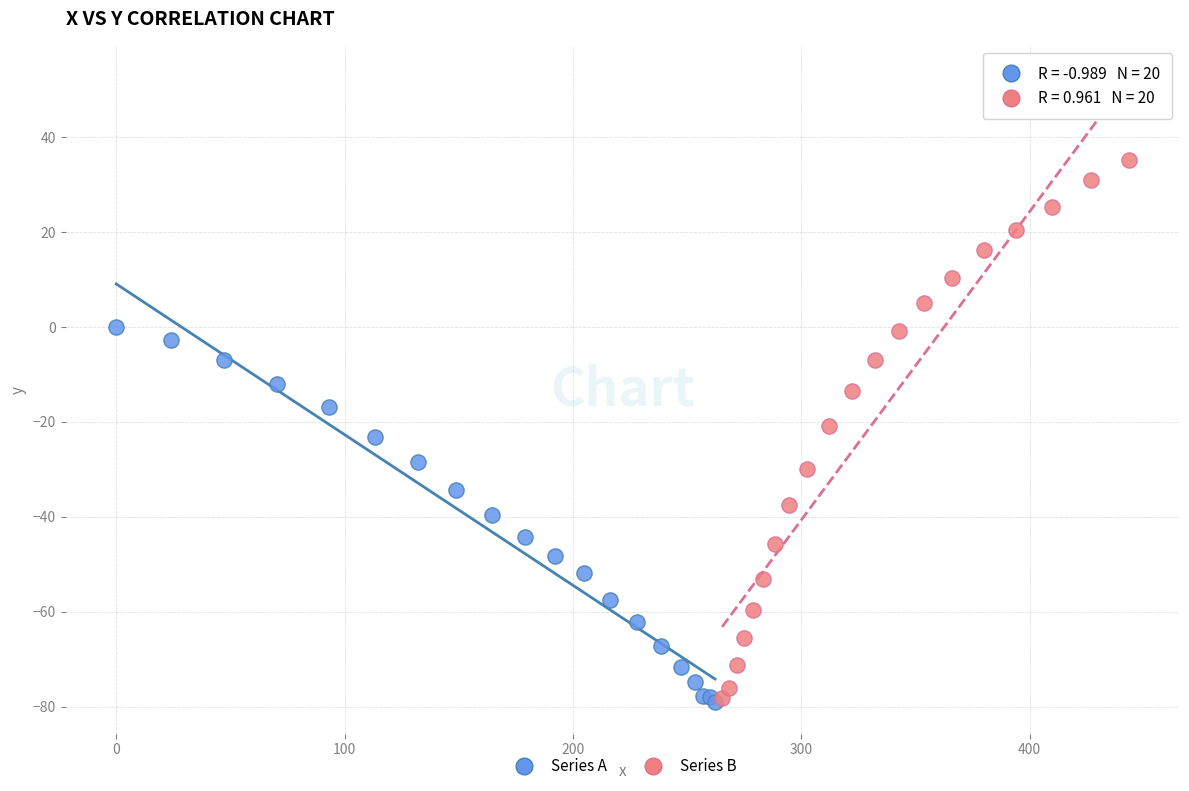

Which series contains the highest Y value?

Series B